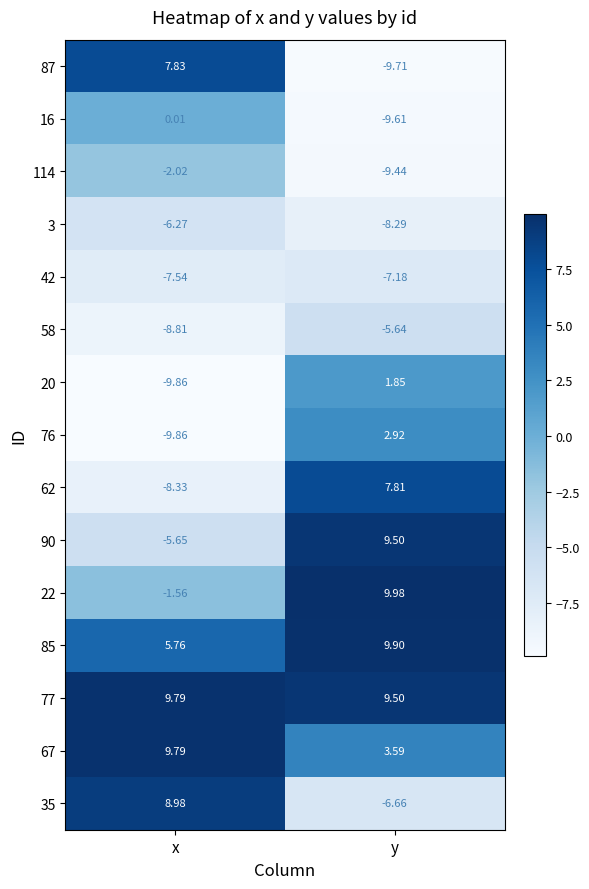

List the labels in order of 90 value, largest first.

y, x